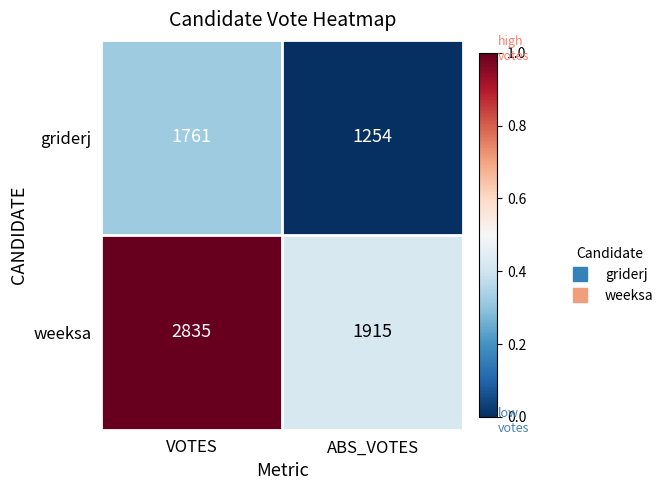

Reading left to right, transcribe all the data shown in this chart.

griderj: VOTES=1761	ABS_VOTES=1254
weeksa: VOTES=2835	ABS_VOTES=1915